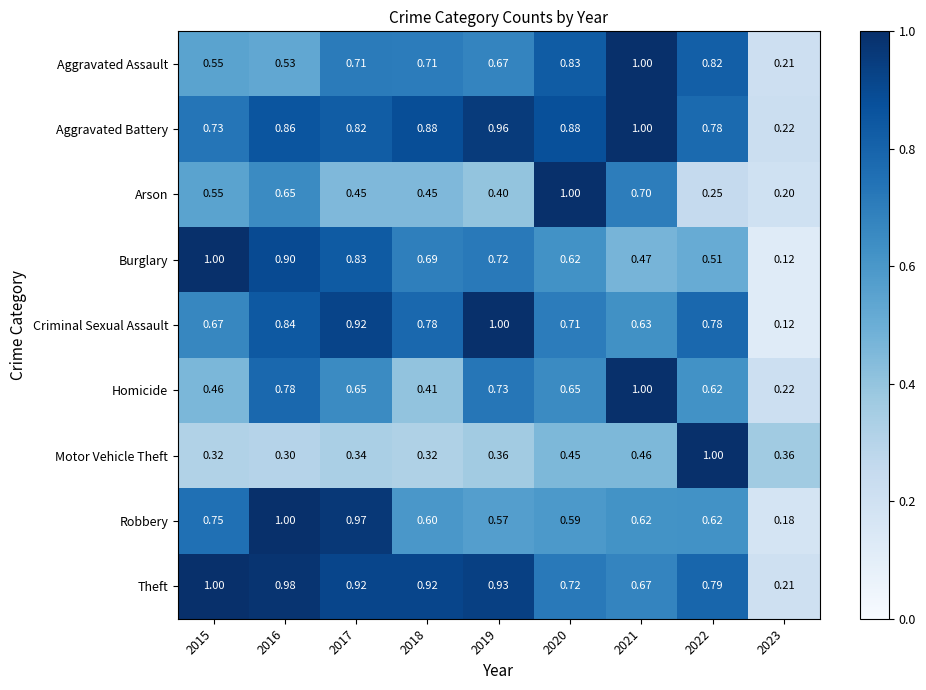

Rank the series at 2018 from lowest to highest value.

Motor Vehicle Theft, Homicide, Arson, Robbery, Burglary, Aggravated Assault, Criminal Sexual Assault, Aggravated Battery, Theft